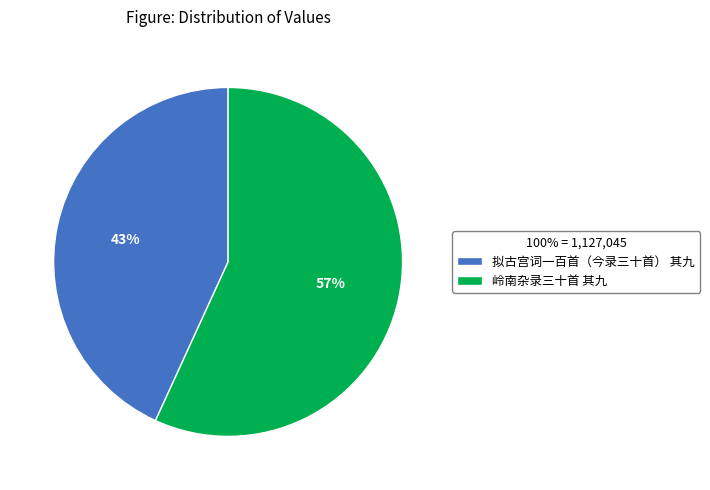

To the nearest percent, what is the average slice percentage?

50%